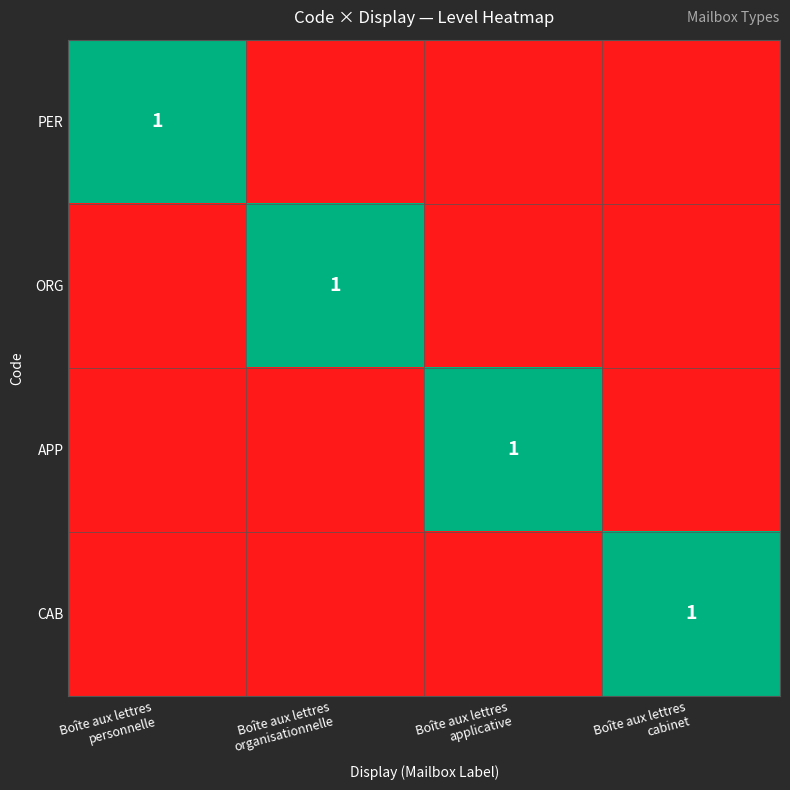

Is the value of ORG at Boîte aux lettres applicative greater than the value of CAB at Boîte aux lettres personnelle?

No